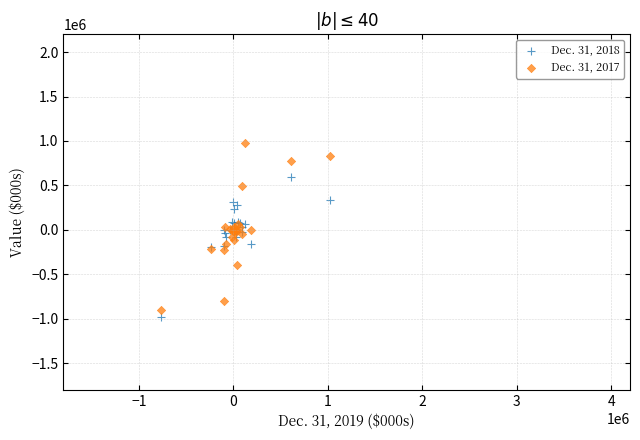

Which series has the largest Y range (max minus min)?

Dec. 31, 2017